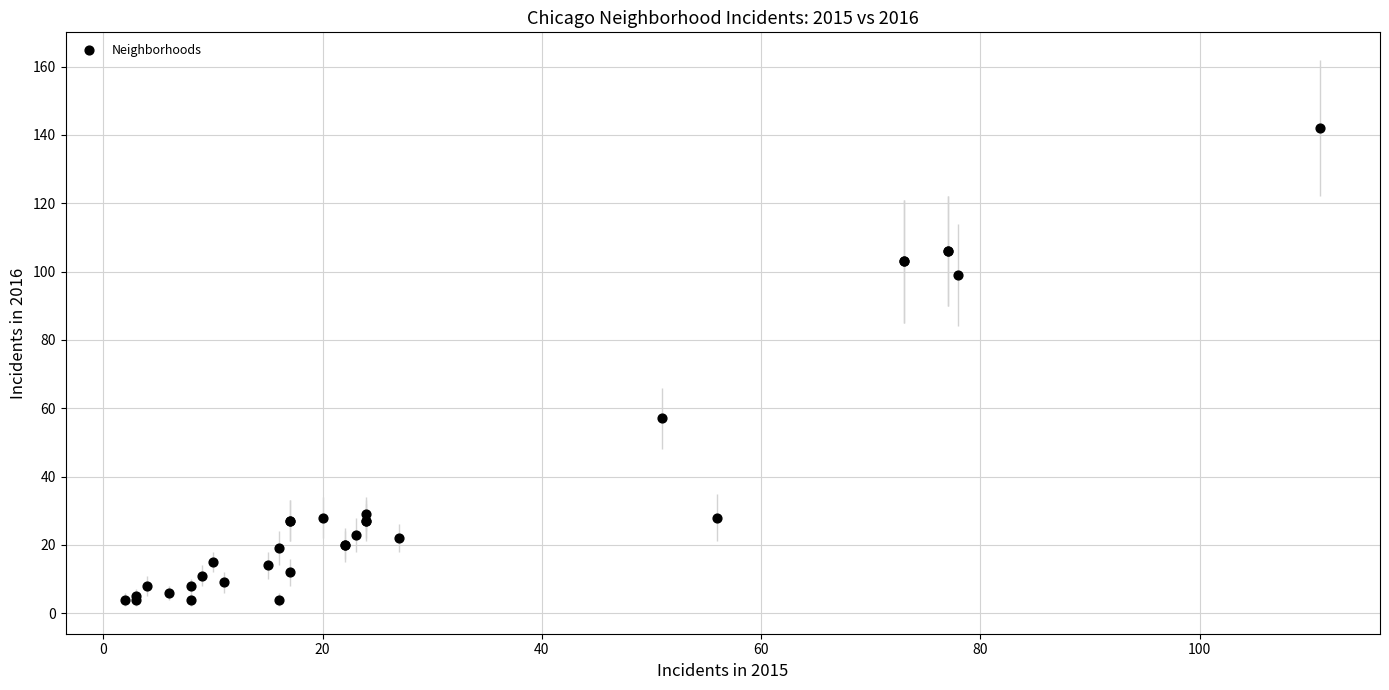

What Y value in the scatter plot is closest to 73?

57